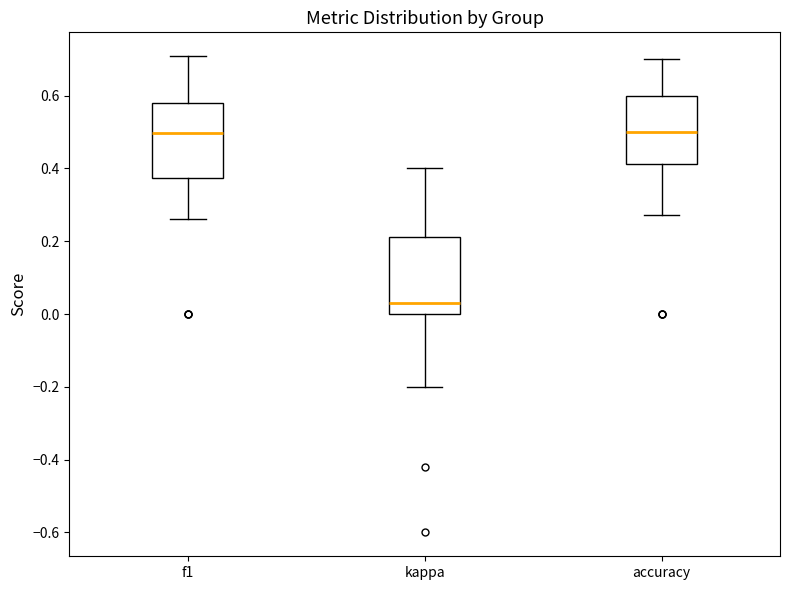

Reading left to right, transcribe this box plot: for each box, give where its median line is, the range the box spans, and where its two whiskers end, as read against the y-axis. The values are not printed on the chart, so give them approximately, as read against the axis.

f1: median 0.50, box 0.38 to 0.58, whiskers 0.26 to 0.70
kappa: median 0.02, box 0.00 to 0.22, whiskers -0.20 to 0.40
accuracy: median 0.50, box 0.42 to 0.60, whiskers 0.28 to 0.70